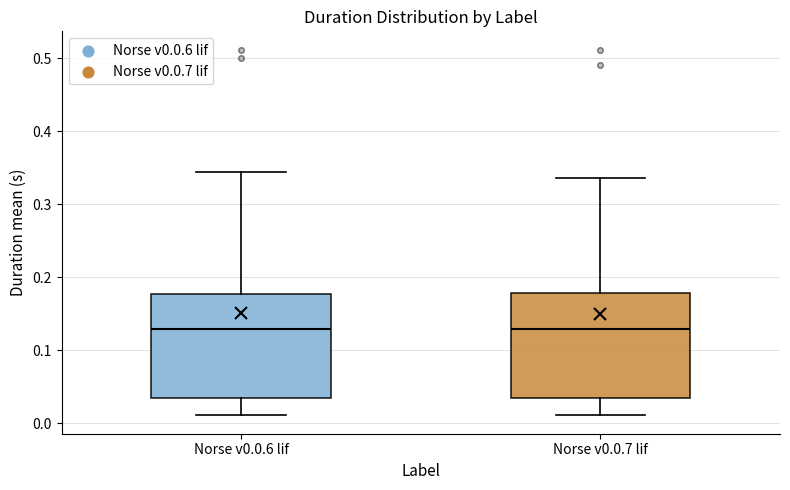

Reading left to right, read every box against the y-axis: the position of its median line, the range the box covers, and the ends of its whiskers. The values are not printed on the chart, so give them approximately, as read against the axis.

Norse v0.0.6 lif: median 0.13, box 0.04 to 0.18, whiskers 0.01 to 0.34
Norse v0.0.7 lif: median 0.13, box 0.03 to 0.18, whiskers 0.01 to 0.34